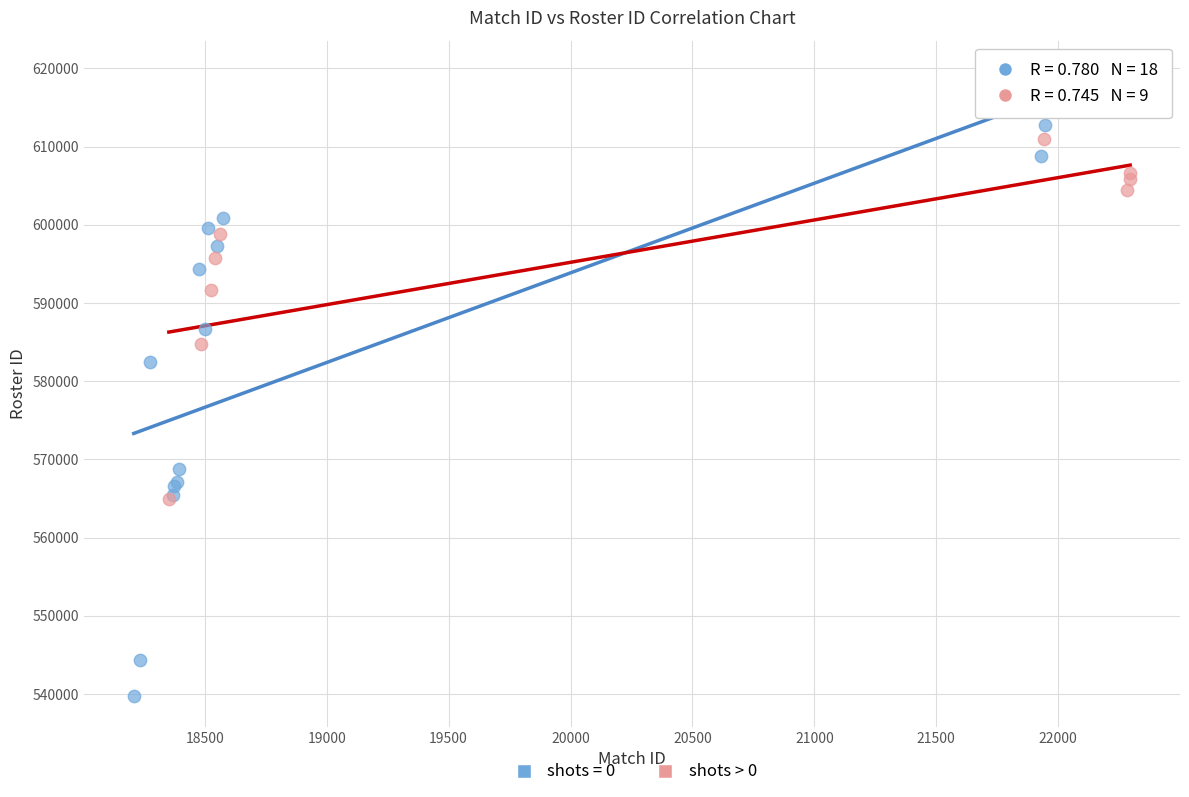

Which series reaches the maximum Y coordinate?

shots = 0